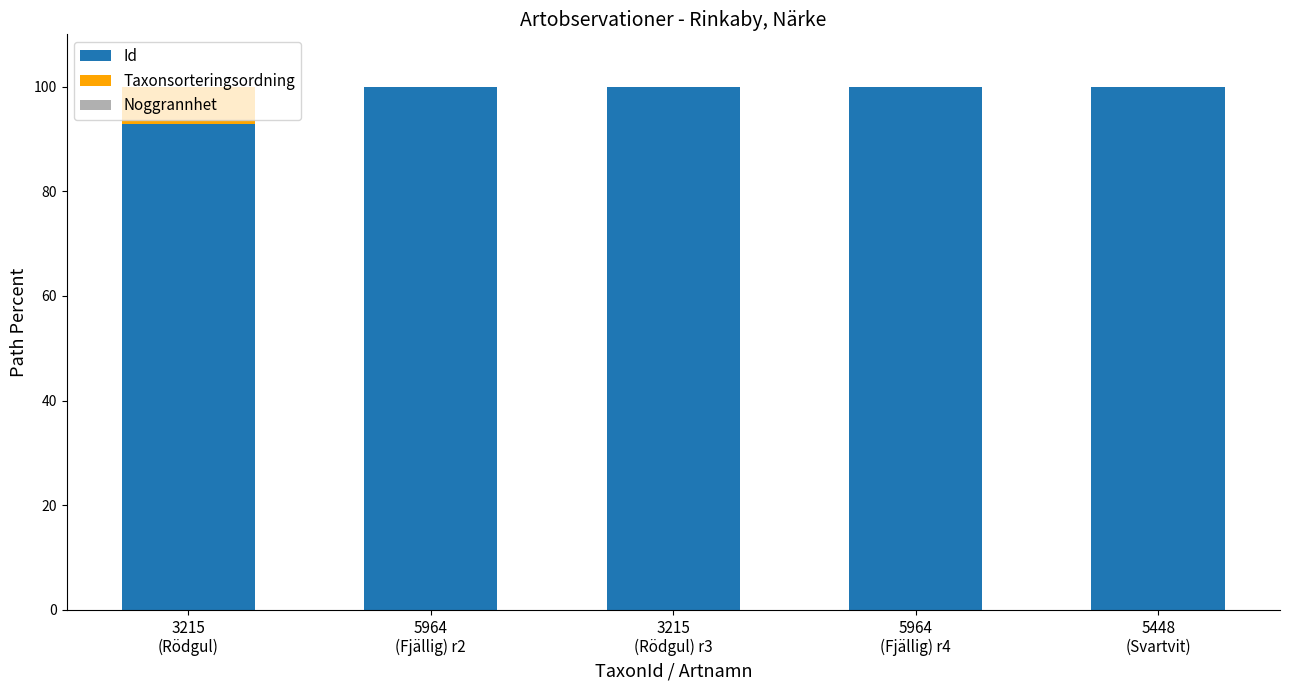

What is the sum of all Id values?

492.5